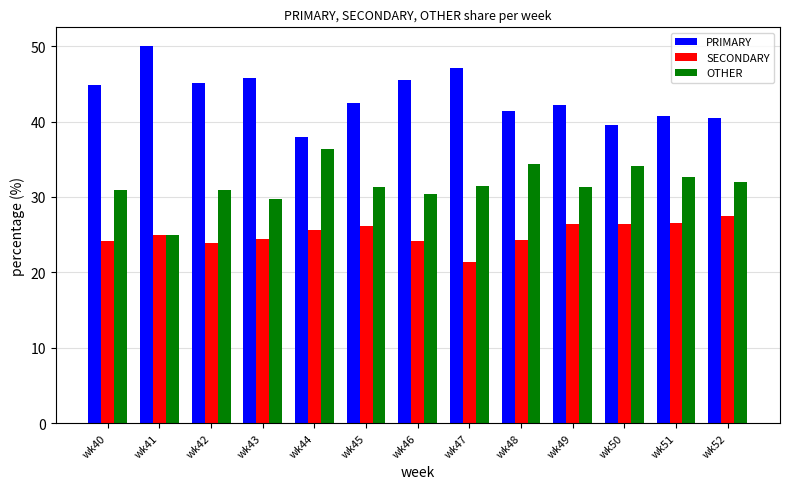

At how many categories does at least one series exceed 48?

1